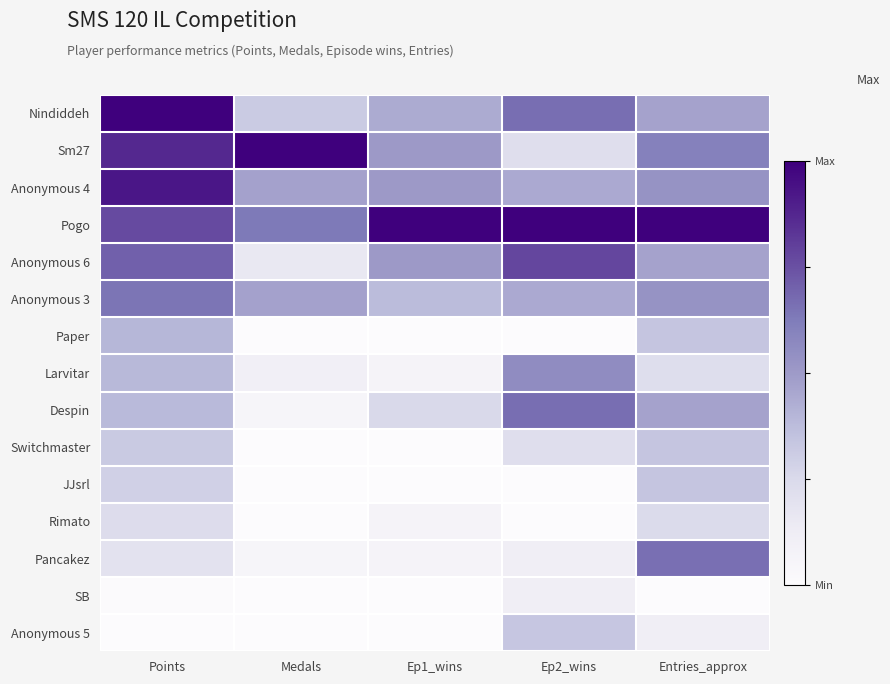

List the series in order of their peak value, lowest first.

SB, Rimato, Anonymous 5, Switchmaster, JJsrl, Paper, Larvitar, Anonymous 3, Pancakez, Despin, Anonymous 6, Anonymous 4, Nindiddeh, Sm27, Pogo